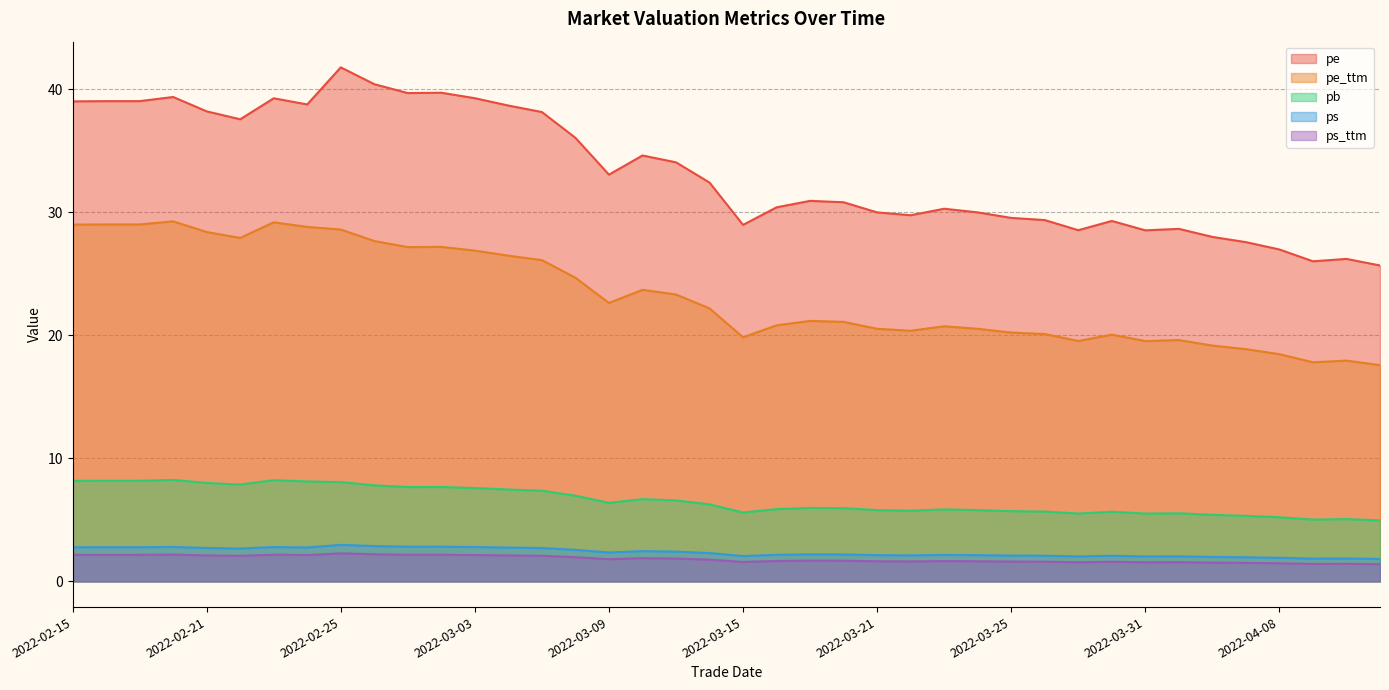

List the series in order of their peak value, highest first.

pe, pe_ttm, pb, ps, ps_ttm